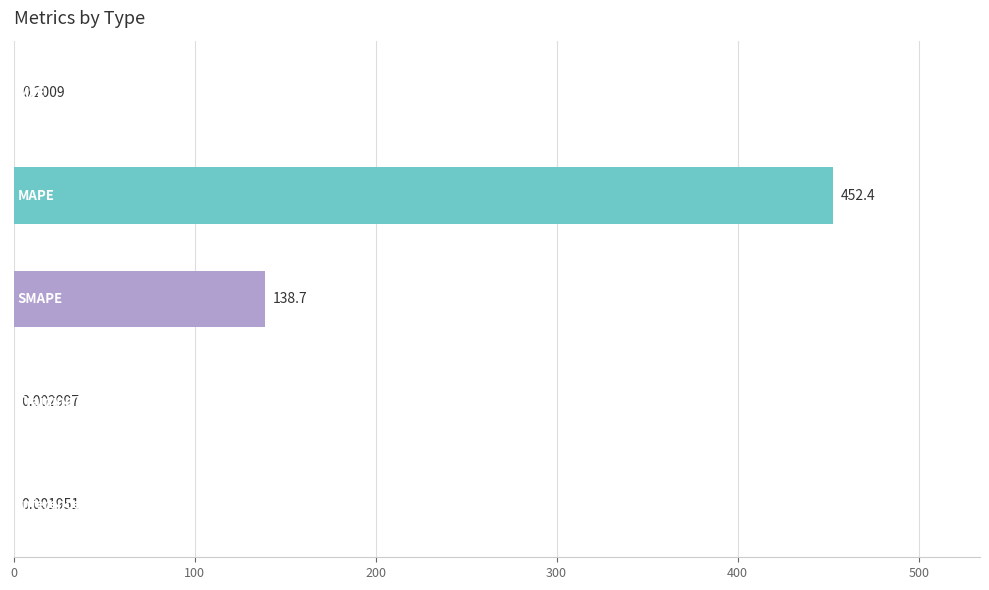

What is the sum of all values?

591.3